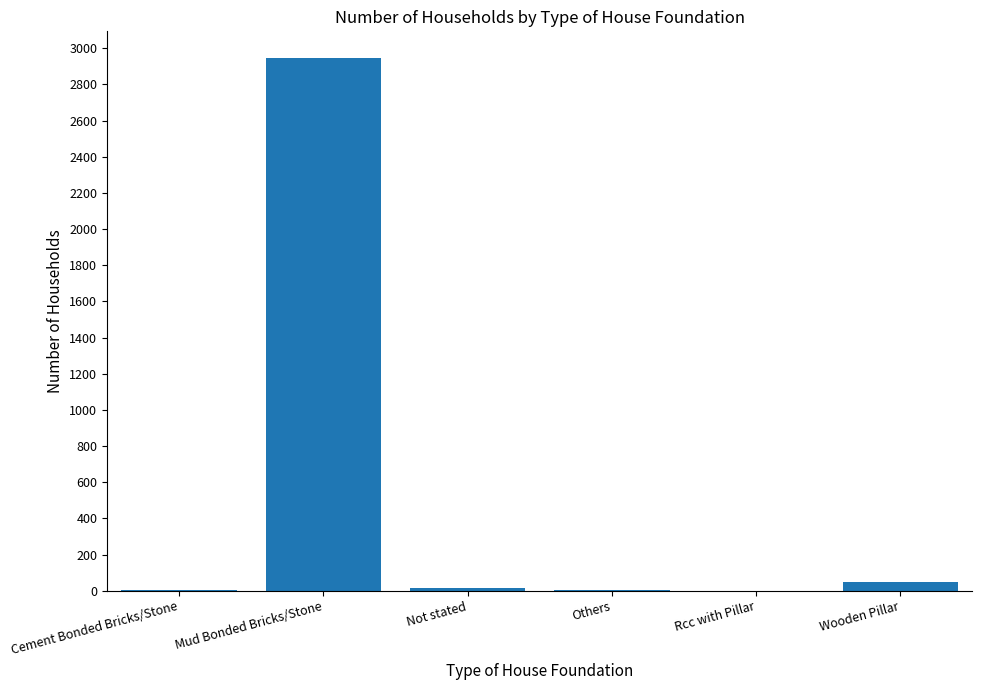

Is it true that the value at Mud Bonded Bricks/Stone is 624?

False